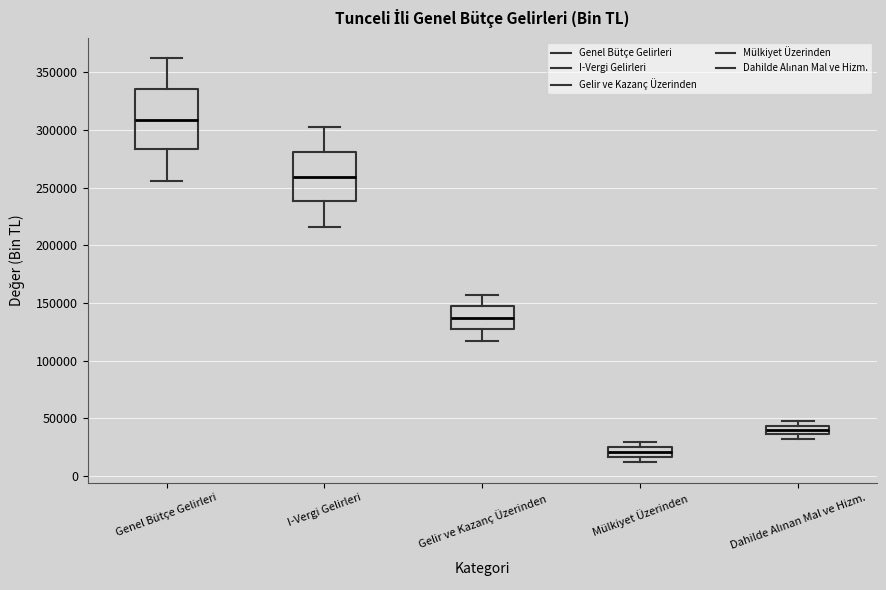

Where is the upper edge of the box for Mülkiyet Üzerinden on the y-axis? The values are not printed on the chart, so give them approximately, as read against the axis.

25000